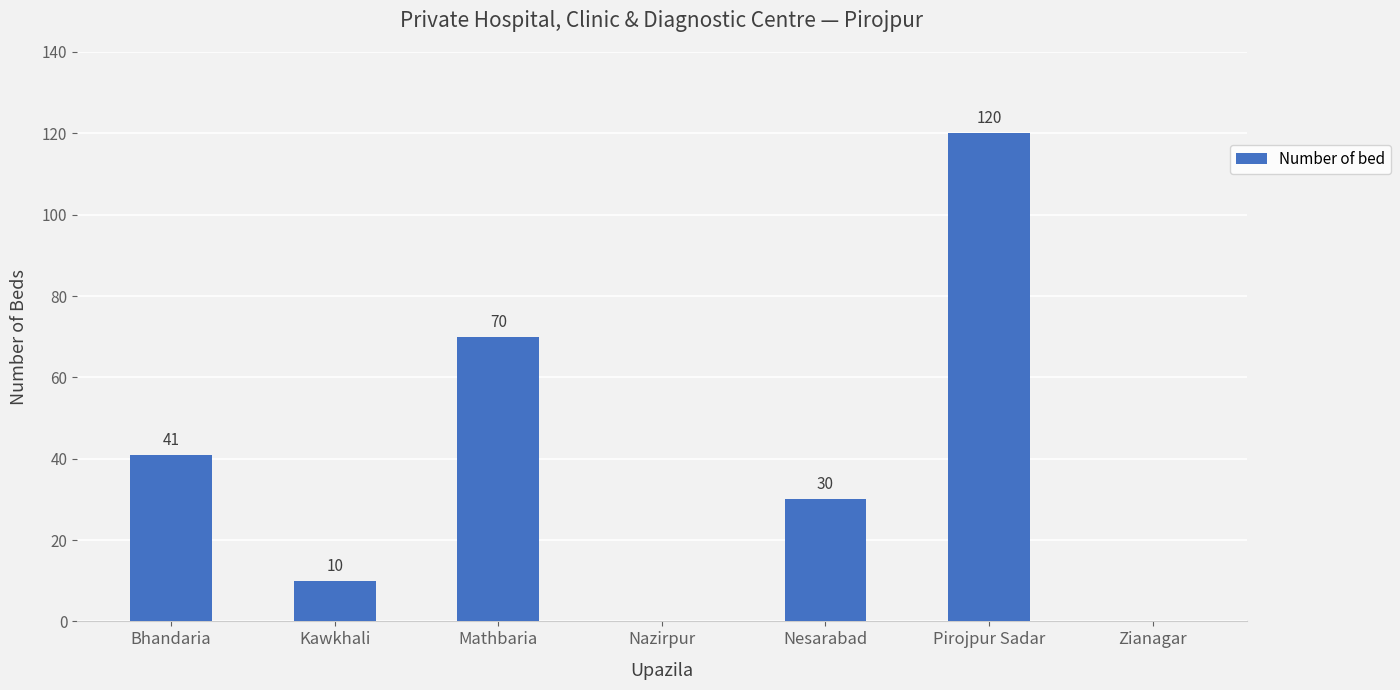

What is the sum of all values?

271